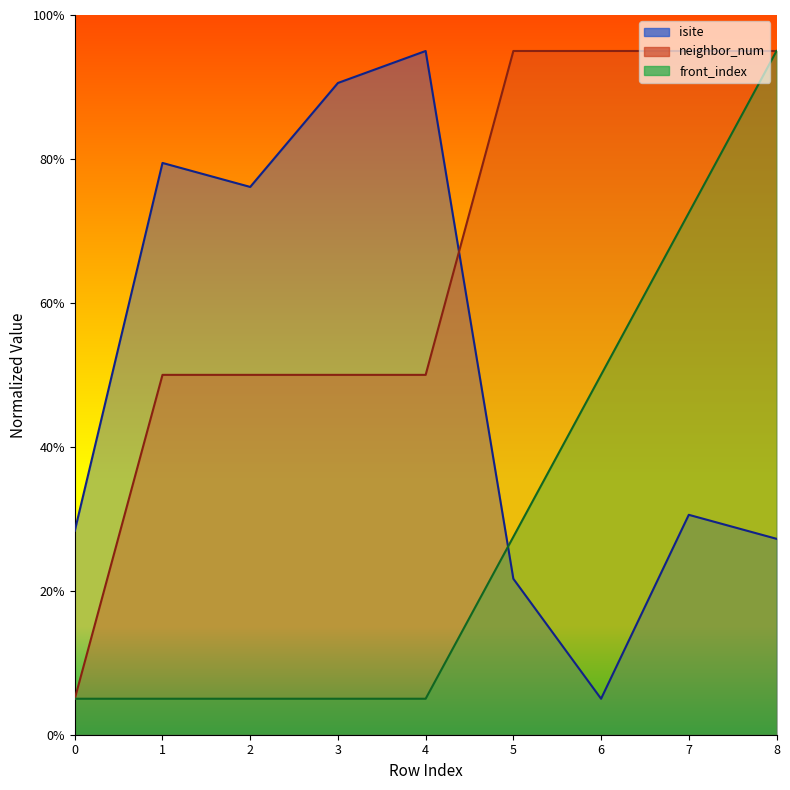

True or false: front_index and isite intersect in this chart.

True